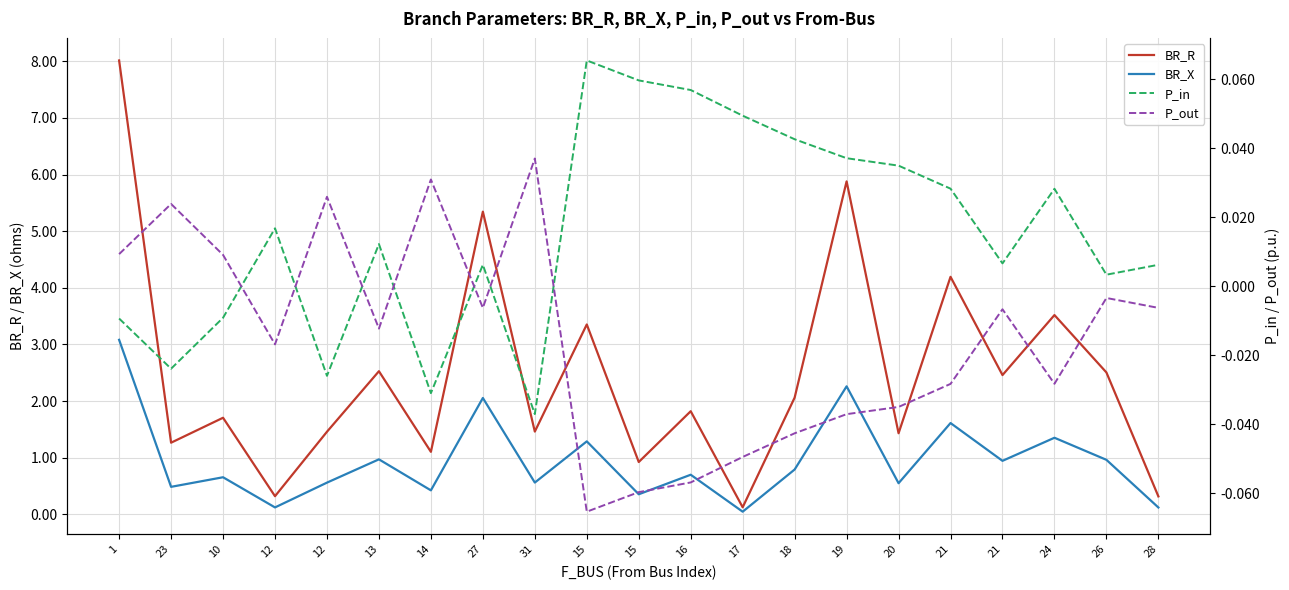

True or false: P_out has a value of 0.0 at 31.

True